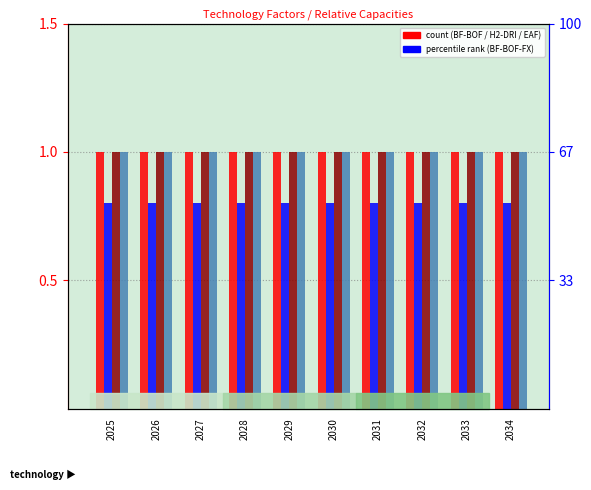

How many bars are there in total?

40